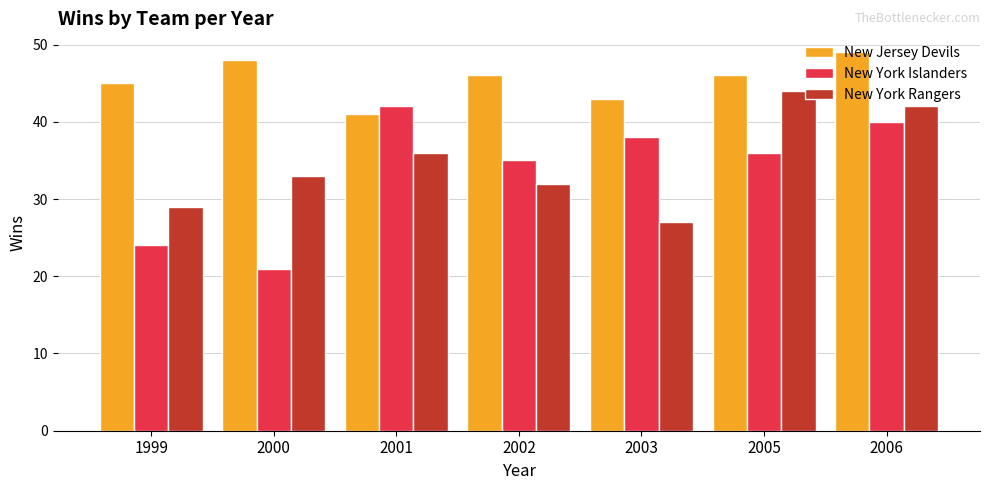

True or false: New Jersey Devils has a value of 24 at 2001.

False